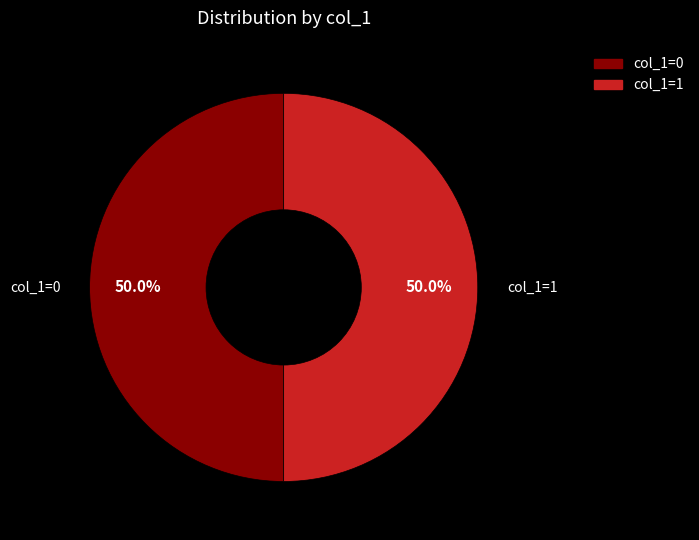

How many segments does this pie chart have?

2